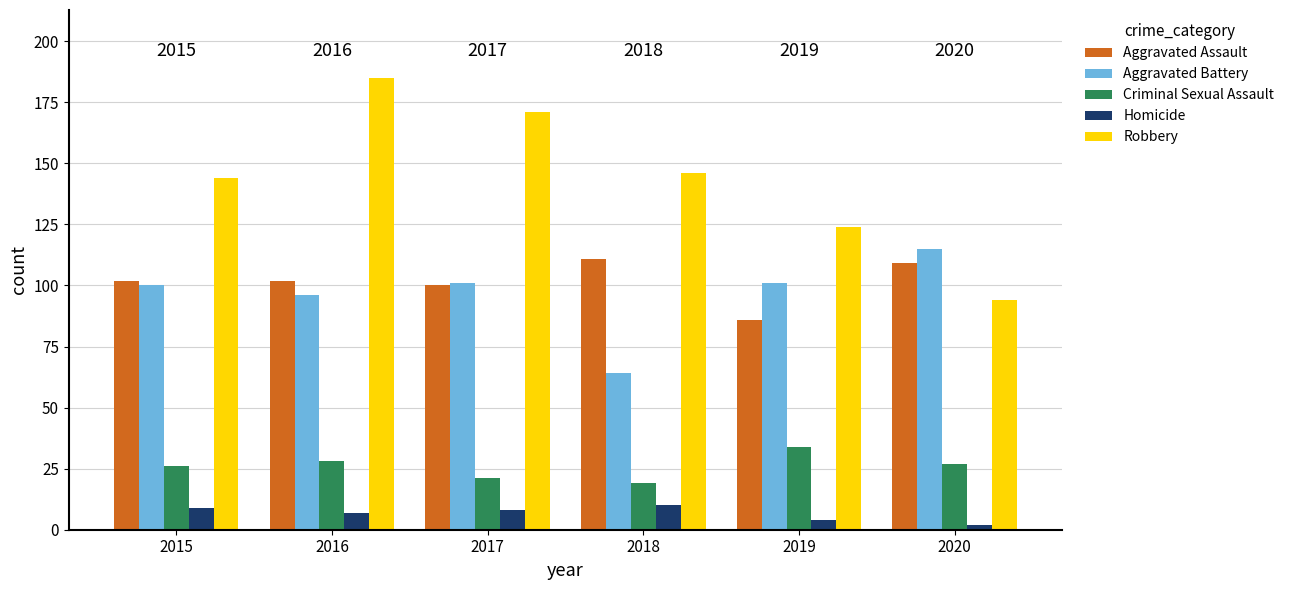

Is it true that Criminal Sexual Assault equals 28 at 2016?

True